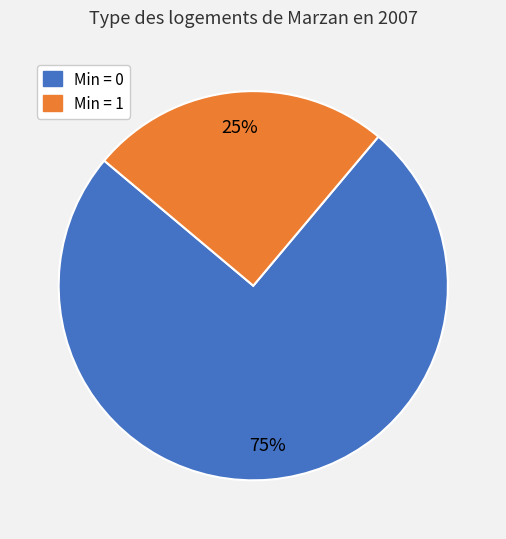

True or false: Min = 0 accounts for 75% of the total.

True